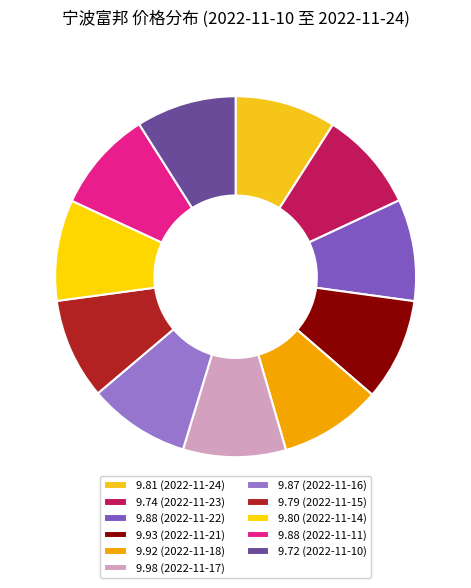

How many segments does this pie chart have?

11